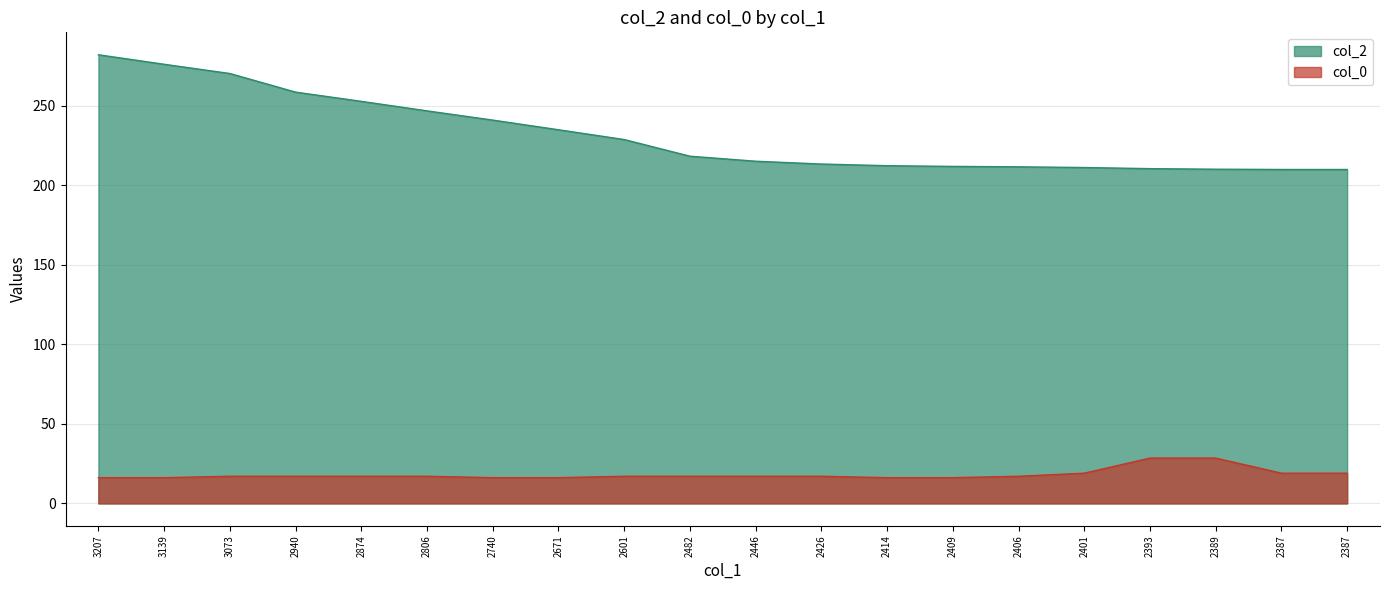

How many data points does each series have?

20